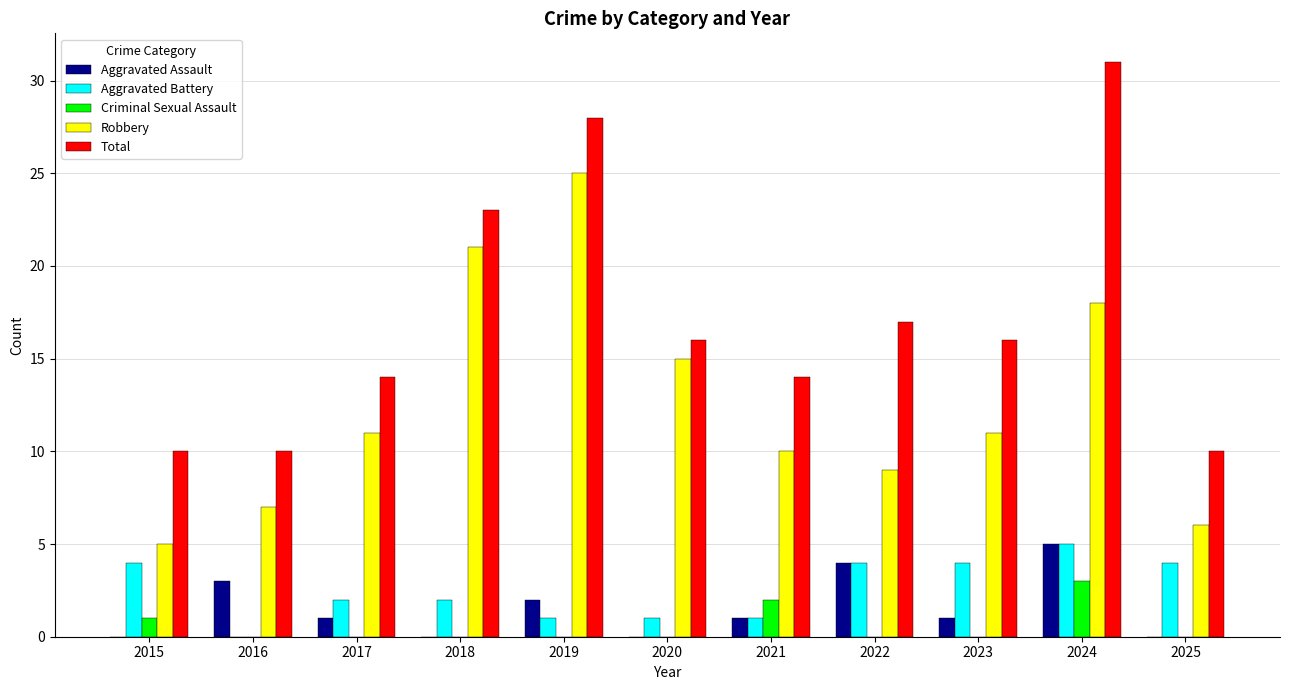

Count the number of data series in this chart.

5